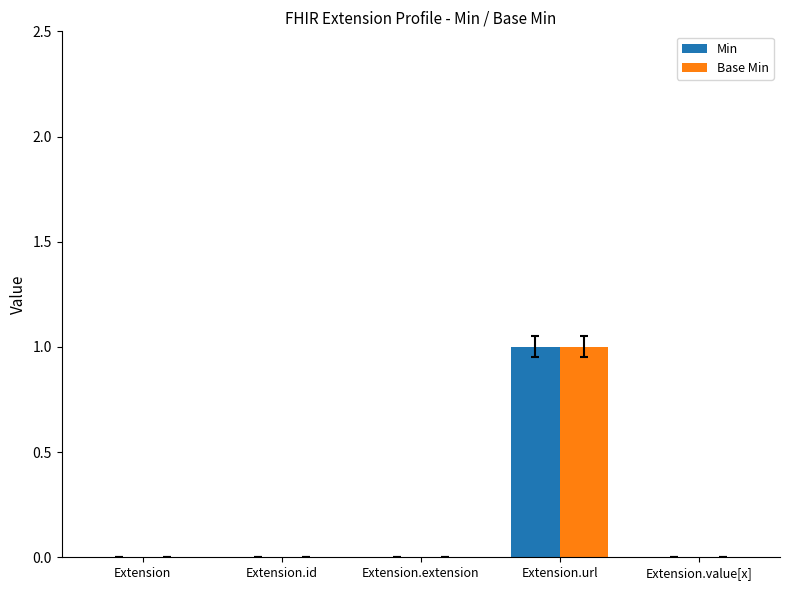

At which label does Min reach its peak?

Extension.url